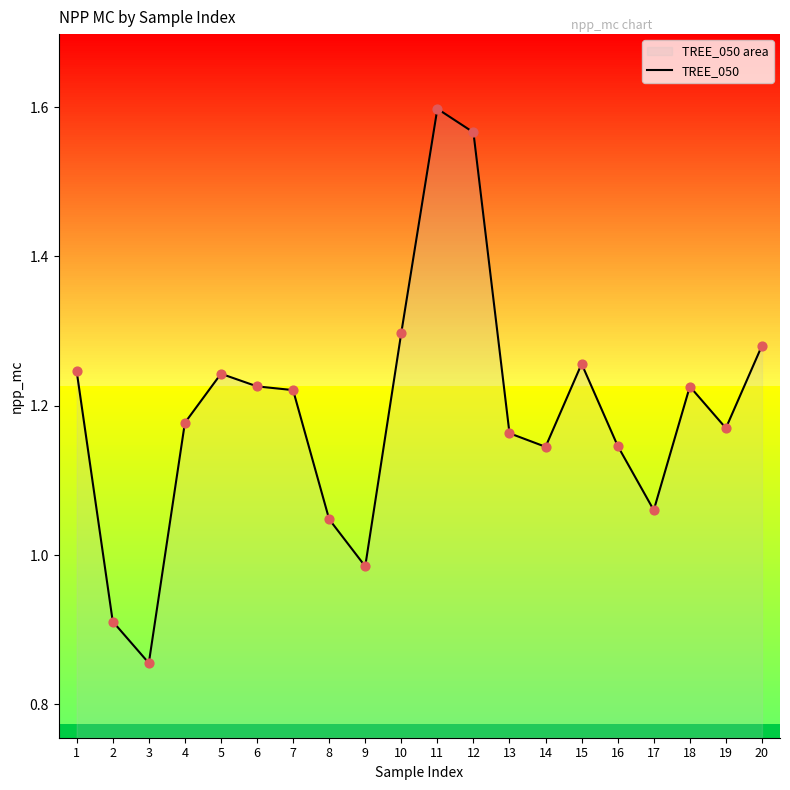

Approximately how many times larger is the value at 19 compared to 15?

0.9